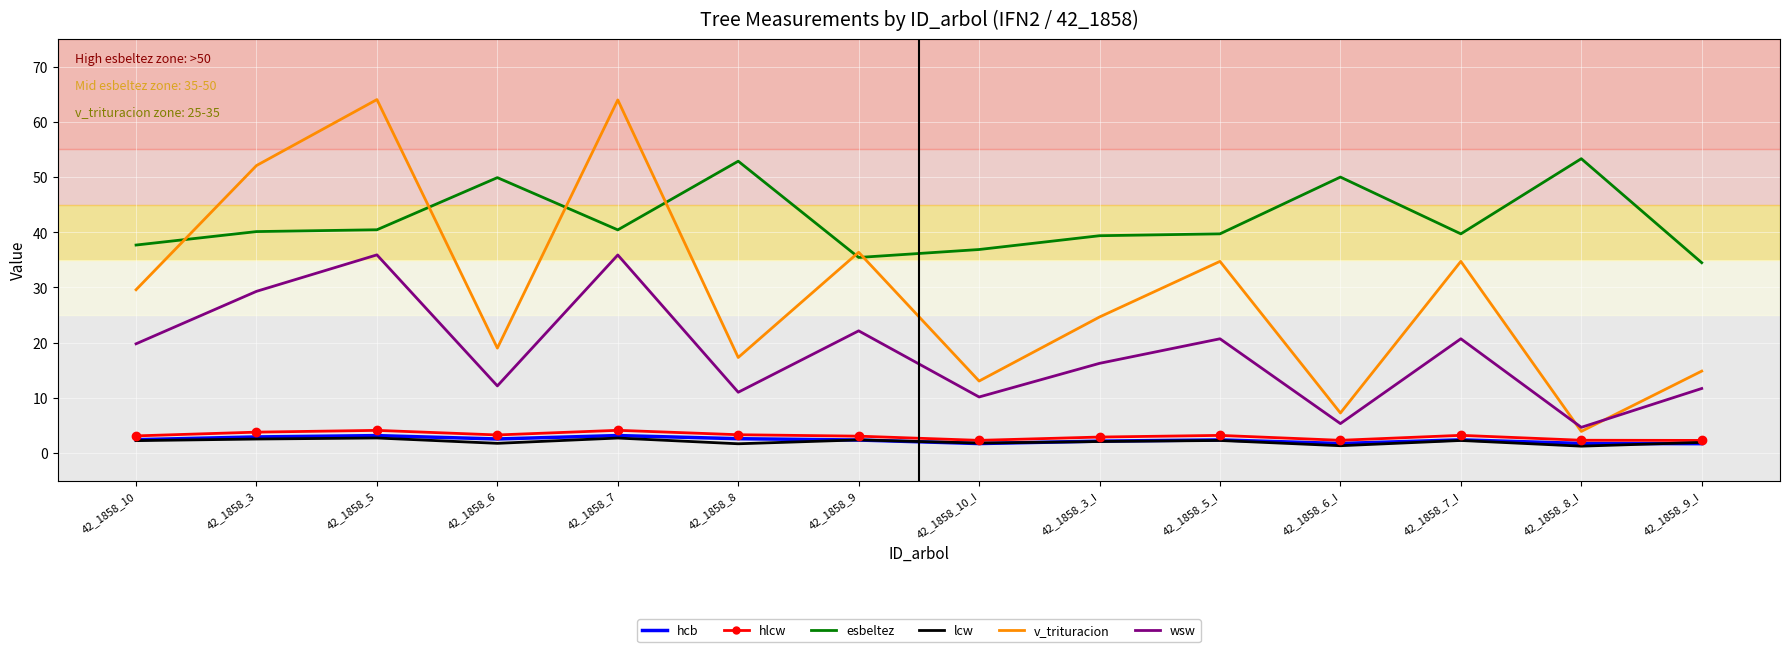

What is the total value across all series at 42_1858_9?

101.7